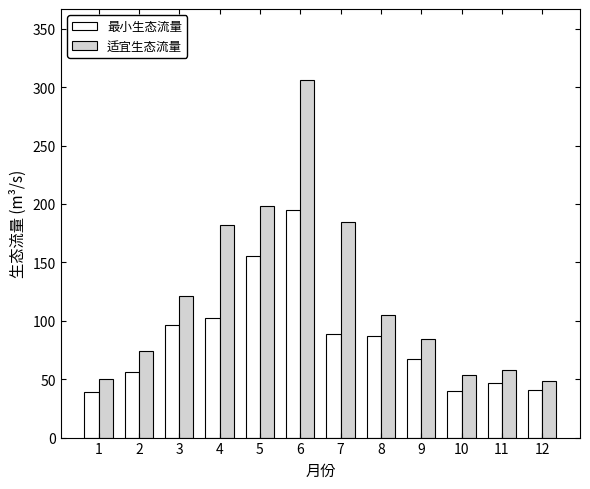

Which series changed the most between 2 and 12?

适宜生态流量